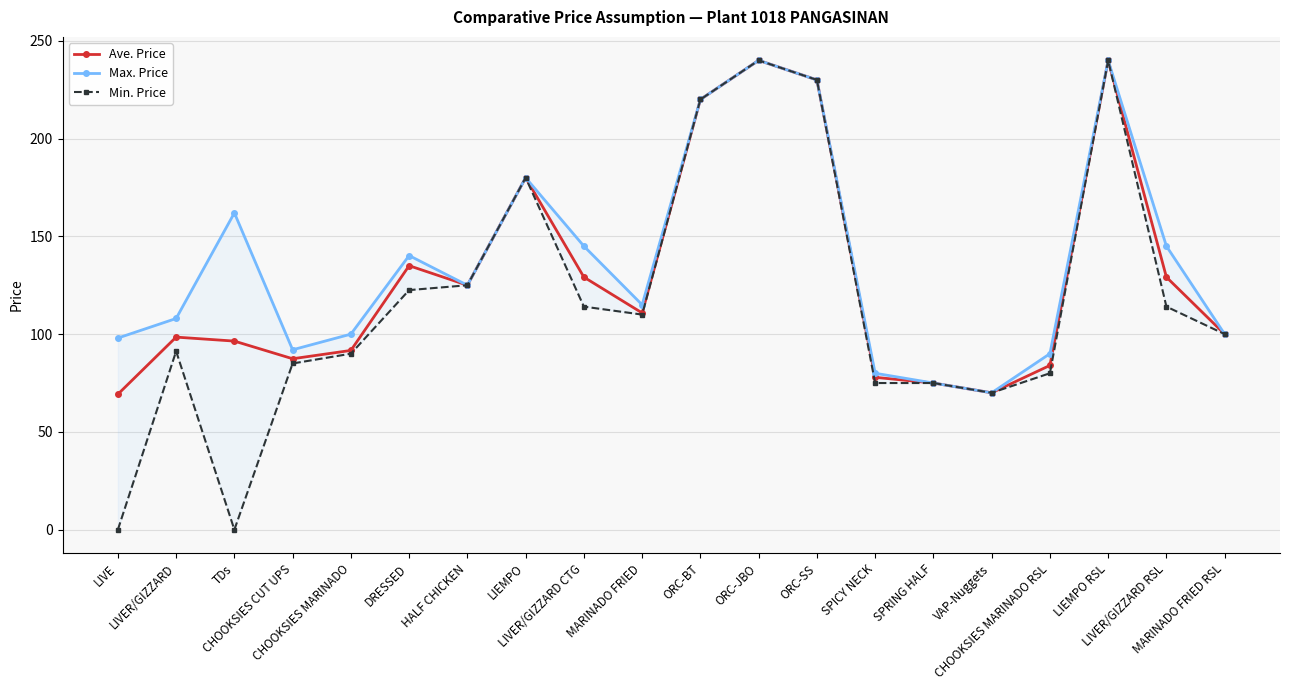

True or false: Min. Price has a value of 0.0 at TDs.

True